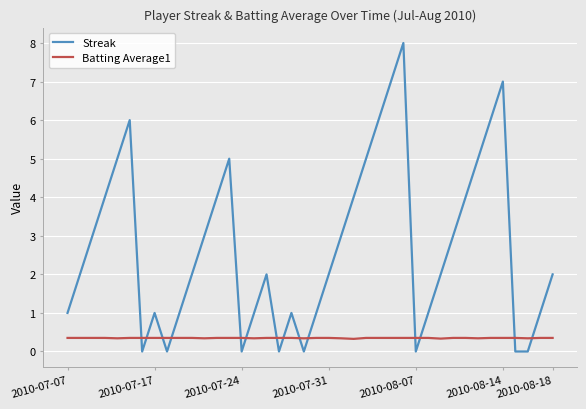

What is the average value of the Streak series?

2.7